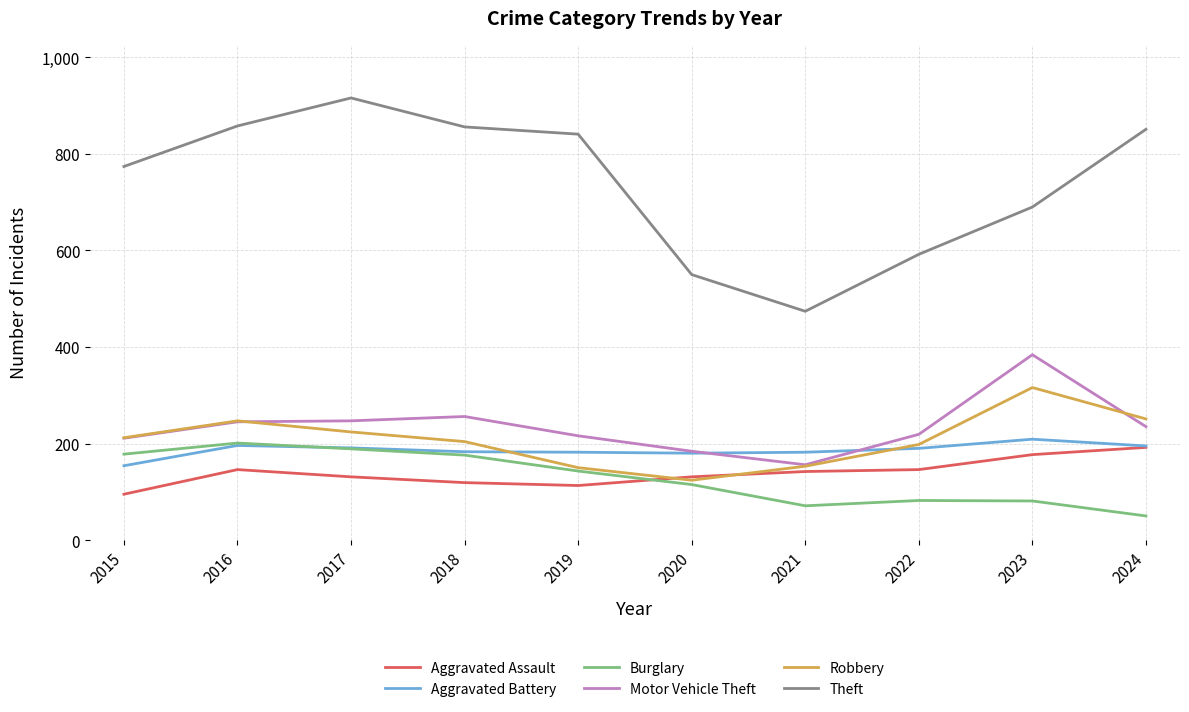

What is the sum of all Aggravated Assault values?

1392